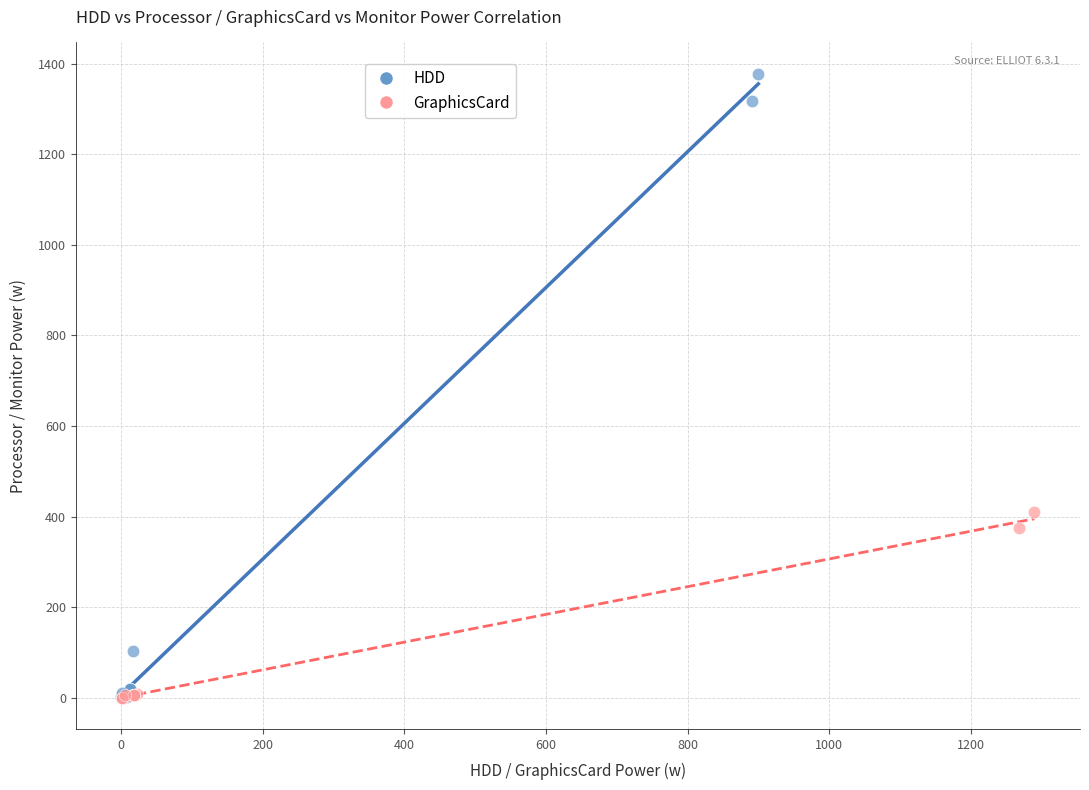

Which series reaches the maximum Y coordinate?

HDD